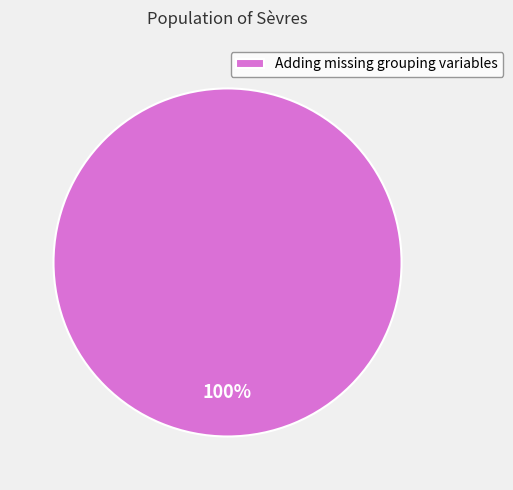

Does any single category account for the majority?

Yes